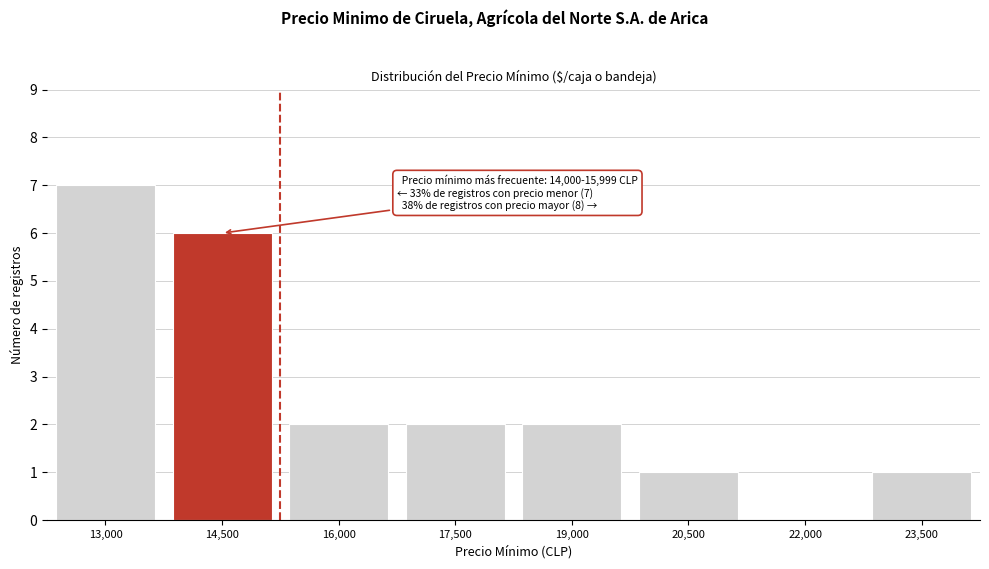

Reading left to right, list all the values displayed in this chart.

13,000=7	14,500=6	16,000=2	17,500=2	19,000=2	20,500=1	22,000=0	23,500=1